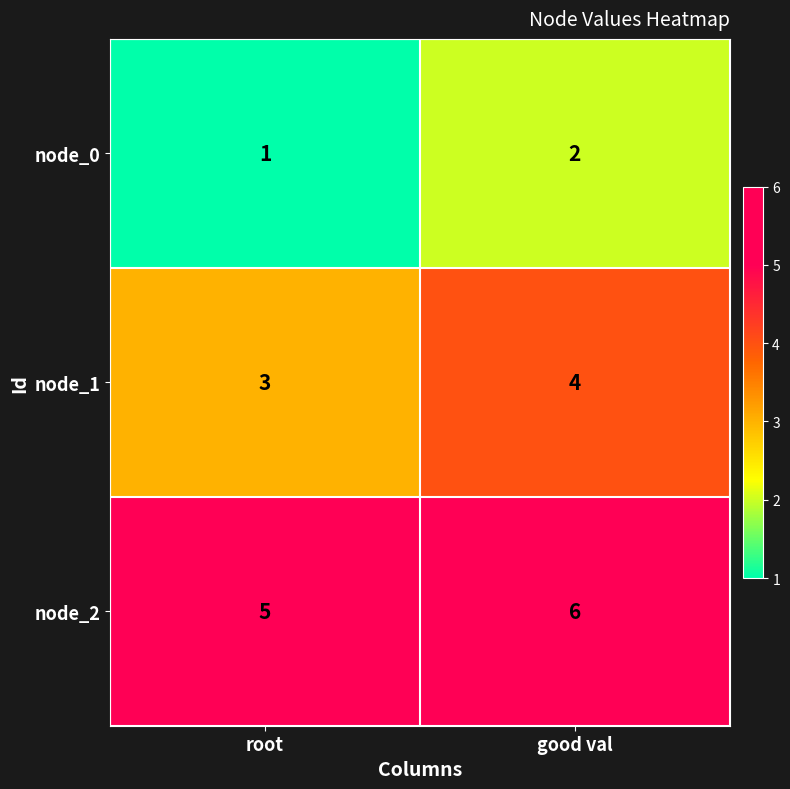

Reading left to right, extract all data points from this chart.

node_0: 1	2
node_1: 3	4
node_2: 5	6